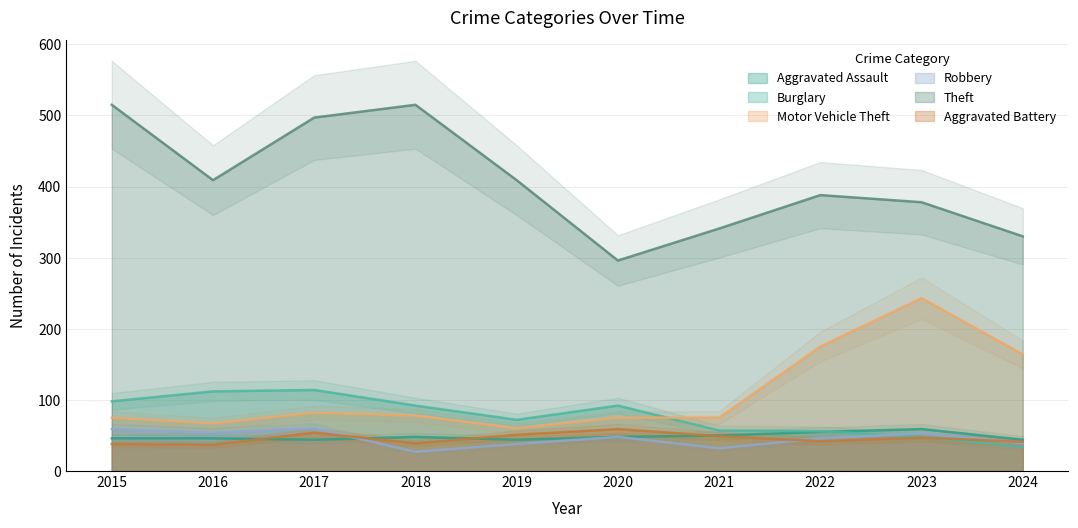

Reading right to left, extract all data points from this chart.

Aggravated Assault: 2024=44	2023=59	2022=55	2021=50	2020=48	2019=44	2018=48	2017=44	2016=46	2015=46
Burglary: 2024=34	2023=48	2022=56	2021=57	2020=92	2019=72	2018=92	2017=114	2016=112	2015=98
Motor Vehicle Theft: 2024=164	2023=243	2022=175	2021=75	2020=75	2019=60	2018=78	2017=82	2016=67	2015=75
Robbery: 2024=39	2023=53	2022=46	2021=32	2020=48	2019=38	2018=27	2017=60	2016=54	2015=59
Theft: 2024=330	2023=378	2022=388	2021=341	2020=296	2019=409	2018=515	2017=497	2016=409	2015=515
Aggravated Battery: 2024=41	2023=47	2022=42	2021=49	2020=59	2019=51	2018=39	2017=54	2016=37	2015=38